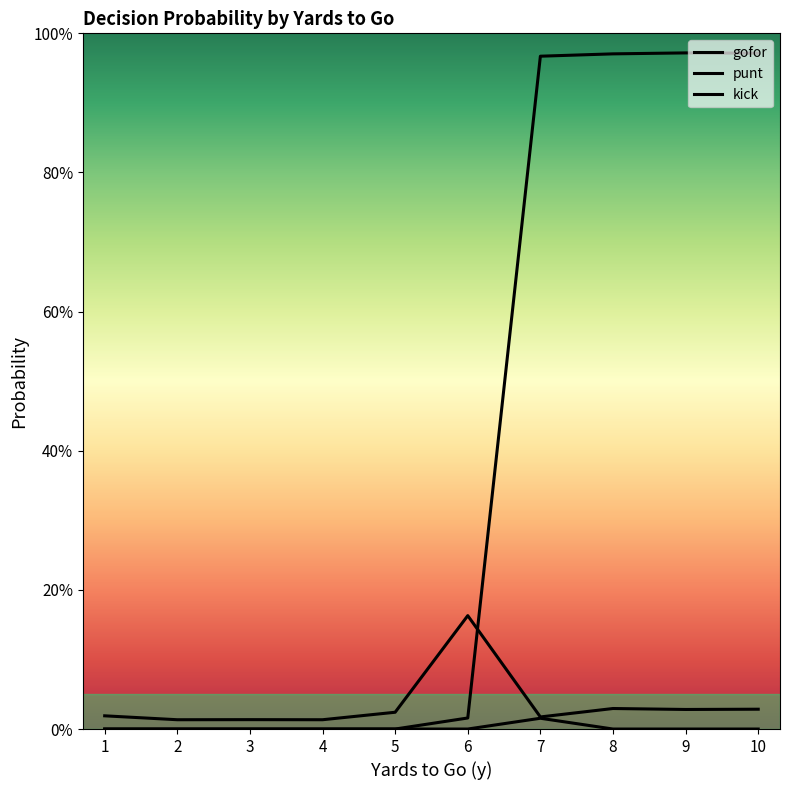

How many interior local peaks does the kick series have?

1